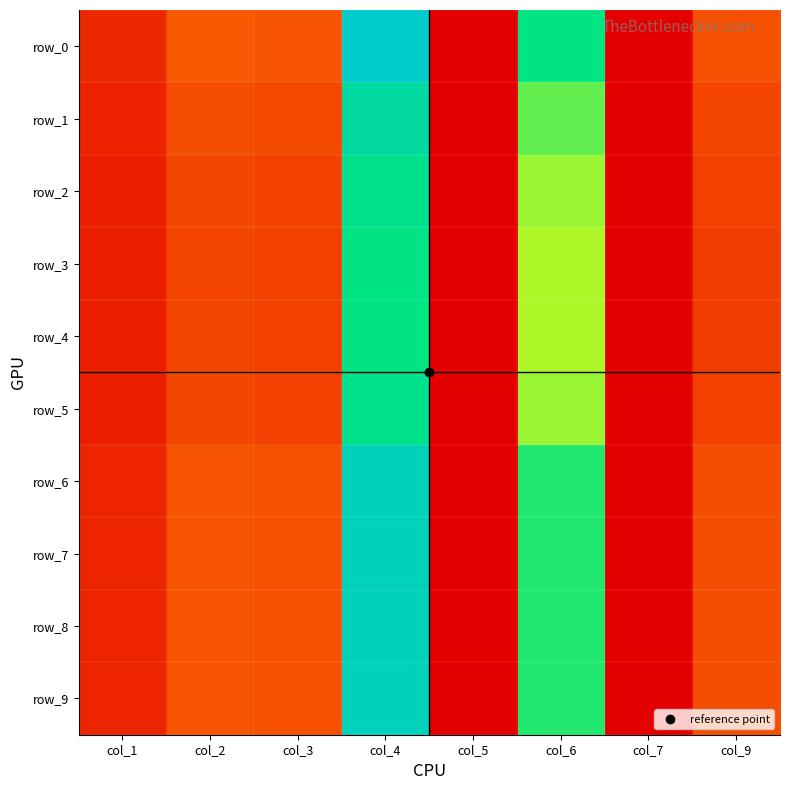

Reading right to left, extract all data points from this chart.

row_0: col_9=19.3	col_7=0.0	col_6=91.9	col_5=0.0	col_4=120.7	col_3=20.1	col_2=21.5	col_1=9.5
row_1: col_9=16.5	col_7=0.0	col_6=78.8	col_5=0.0	col_4=103.5	col_3=17.1	col_2=18.3	col_1=8.1
row_2: col_9=15.1	col_7=0.0	col_6=72.5	col_5=0.0	col_4=95.3	col_3=15.7	col_2=16.9	col_1=7.5
row_3: col_9=14.6	col_7=0.0	col_6=70.2	col_5=0.0	col_4=92.2	col_3=15.2	col_2=16.3	col_1=7.2
row_4: col_9=14.6	col_7=0.0	col_6=69.8	col_5=0.0	col_4=91.7	col_3=15.1	col_2=16.2	col_1=7.2
row_5: col_9=15.1	col_7=0.0	col_6=72.5	col_5=0.0	col_4=95.3	col_3=15.7	col_2=16.8	col_1=7.5
row_6: col_9=18.1	col_7=0.0	col_6=86.6	col_5=0.0	col_4=113.8	col_3=18.9	col_2=20.2	col_1=8.9
row_7: col_9=18.1	col_7=0.0	col_6=86.6	col_5=0.0	col_4=113.8	col_3=18.9	col_2=20.2	col_1=8.9
row_8: col_9=18.1	col_7=0.0	col_6=86.6	col_5=0.0	col_4=113.8	col_3=18.9	col_2=20.2	col_1=8.9
row_9: col_9=18.1	col_7=0.0	col_6=86.6	col_5=0.0	col_4=113.8	col_3=18.9	col_2=20.2	col_1=8.9